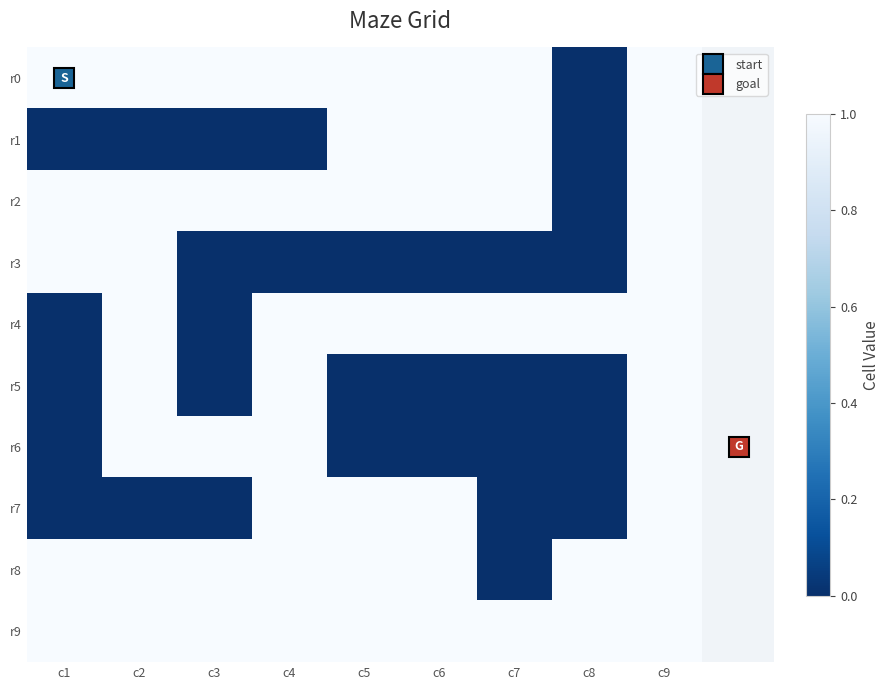

How many series are shown in this chart?

10